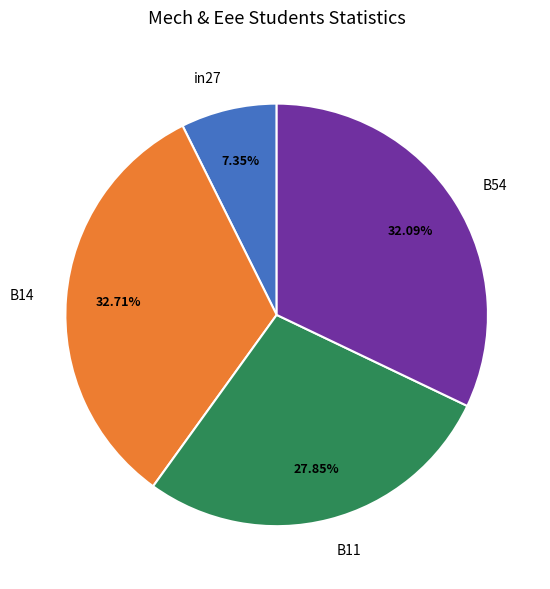

Rank the categories by value from lowest to highest.

in27, B11, B54, B14